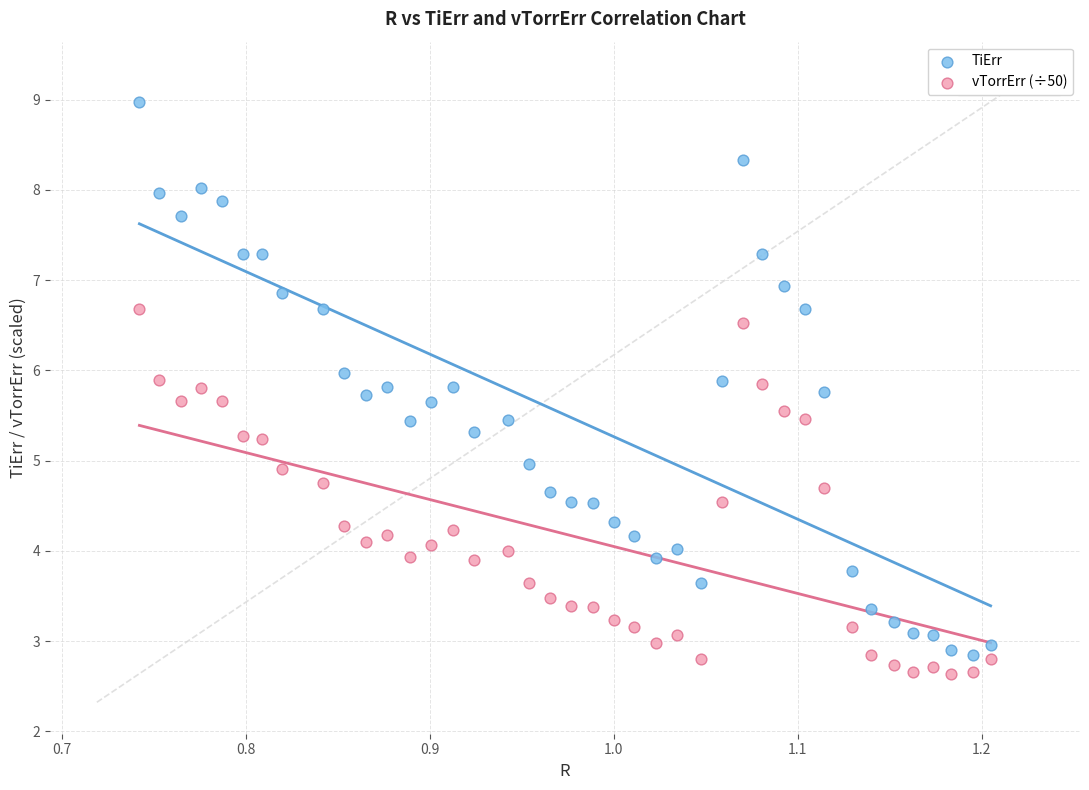

Which series has the largest Y range (max minus min)?

TiErr